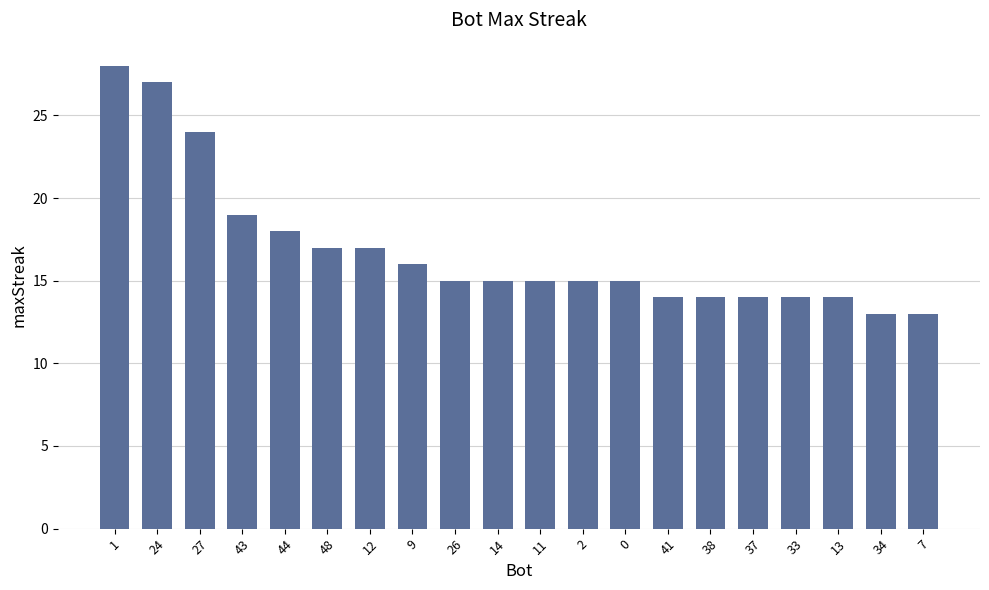

What is the average value?

17